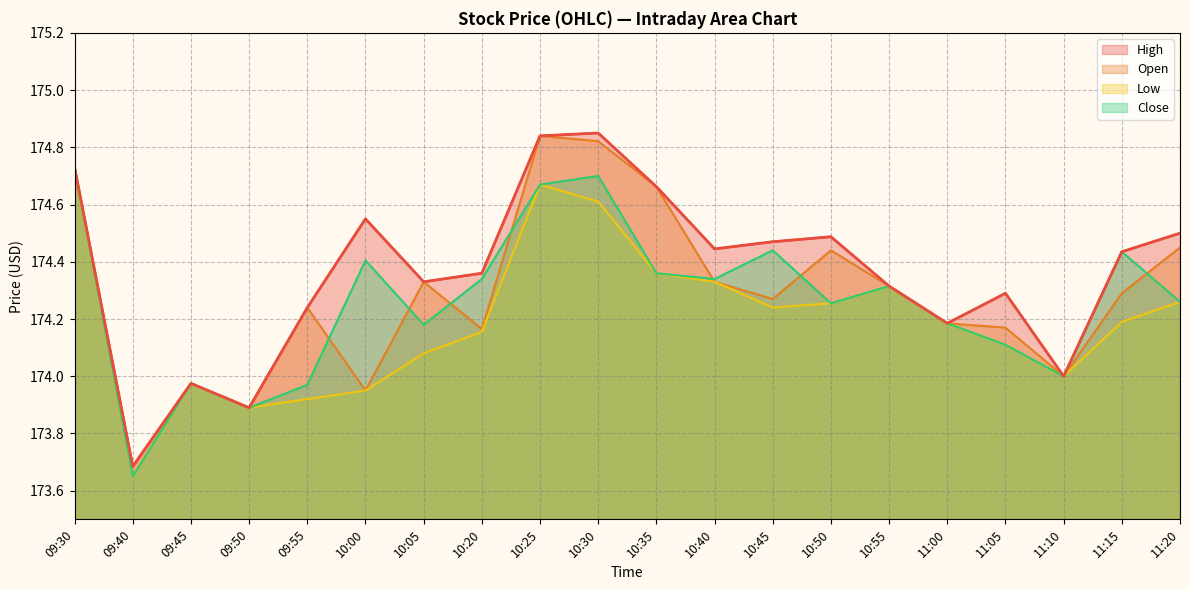

Is it true that Close equals 173.9 at 09:50?

True